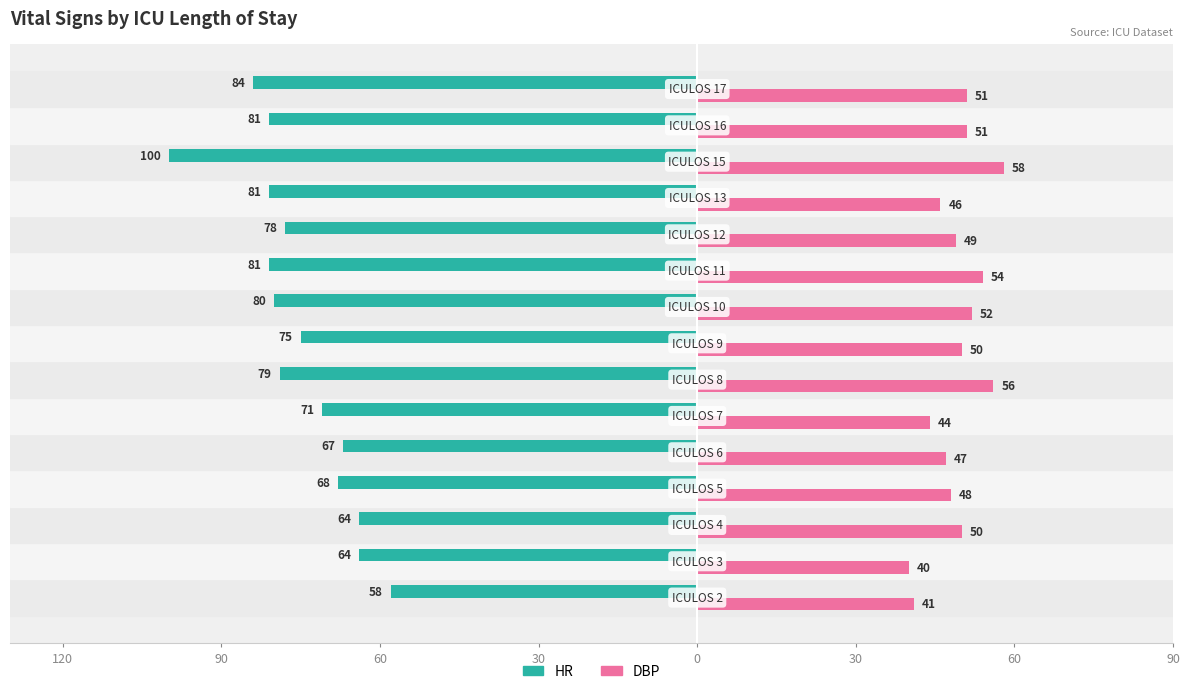

Which series has the largest range (max minus min)?

HR